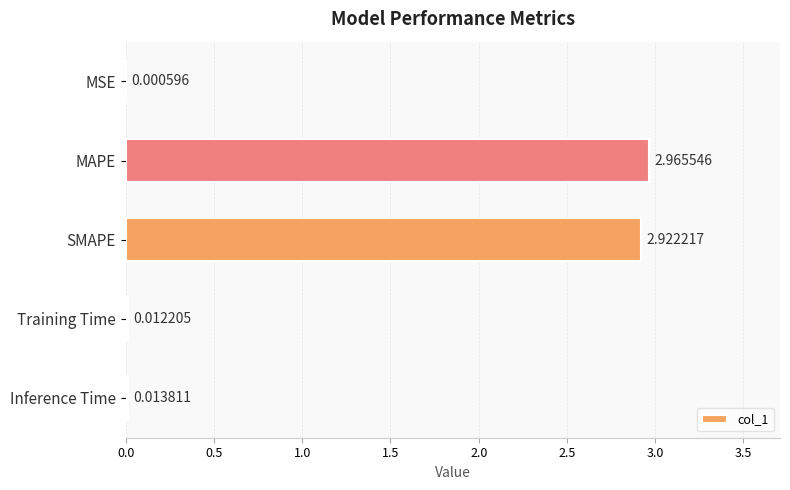

What is the sum of all values?

5.9